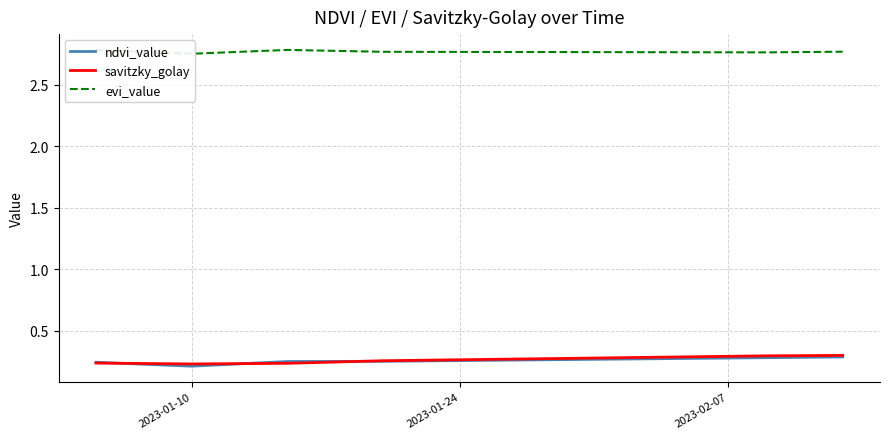

Is this an area chart (filled region under the line)?

No